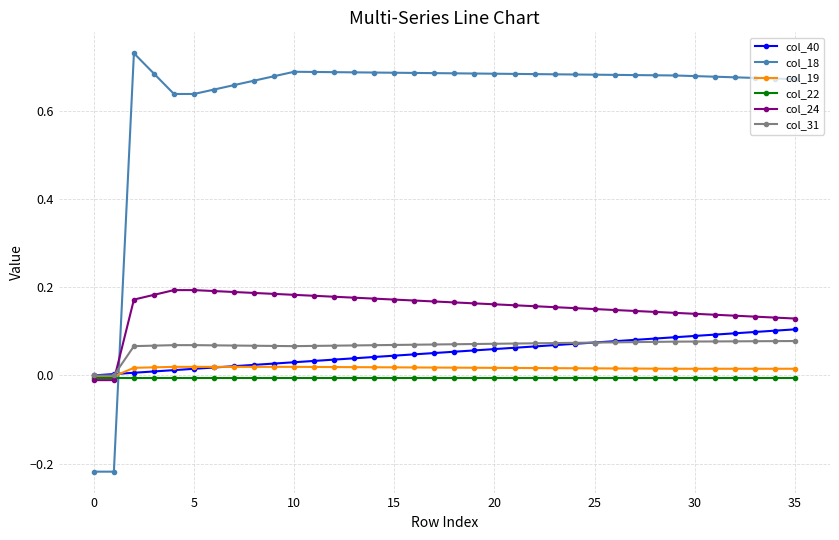

Which series has the largest total across all categories?

col_18